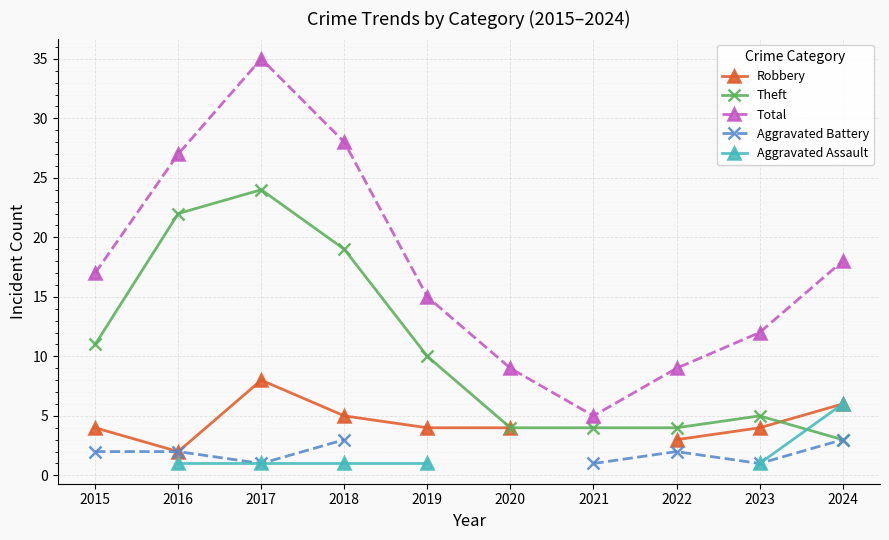

At which category does Total reach its first local valley?

2021